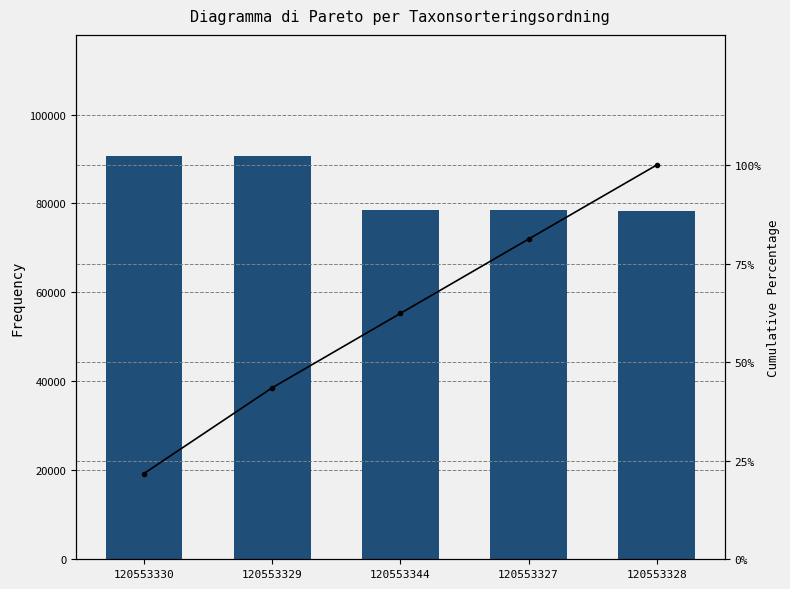

Count the number of categories in the chart.

5